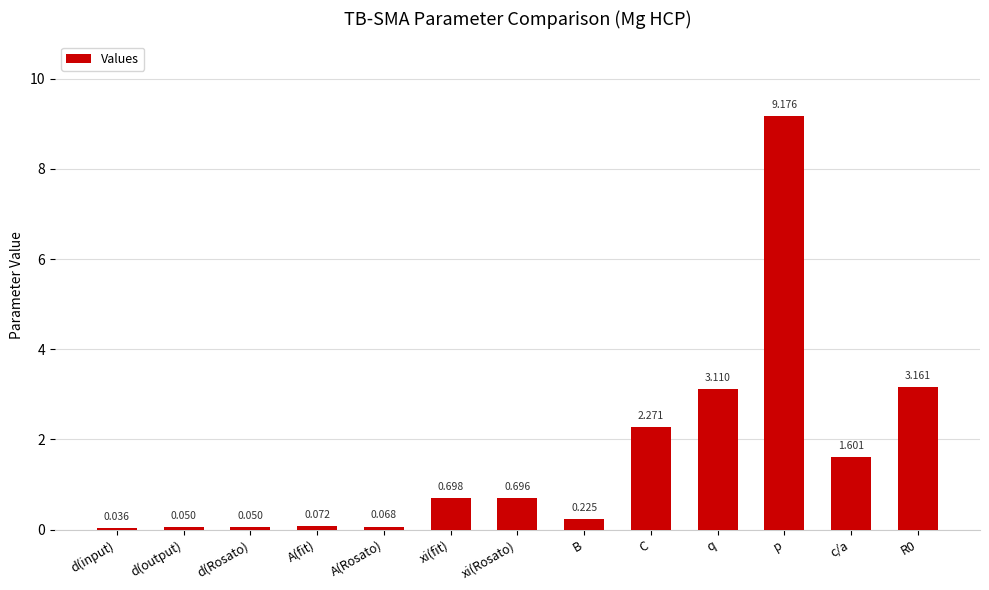

Which label corresponds to the largest value in the chart?

p